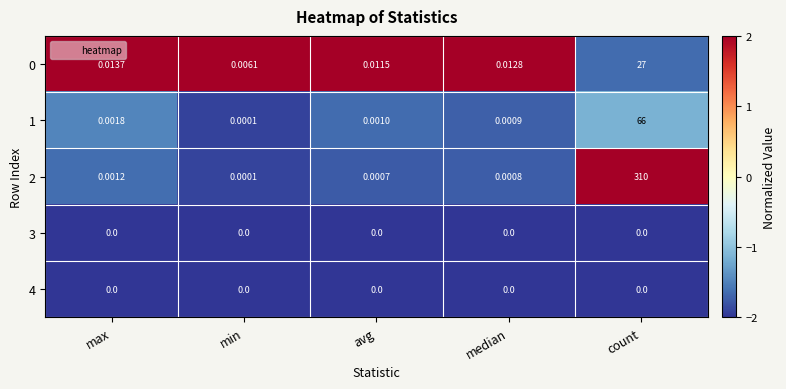

At how many categories does at least one series exceed 0?

5